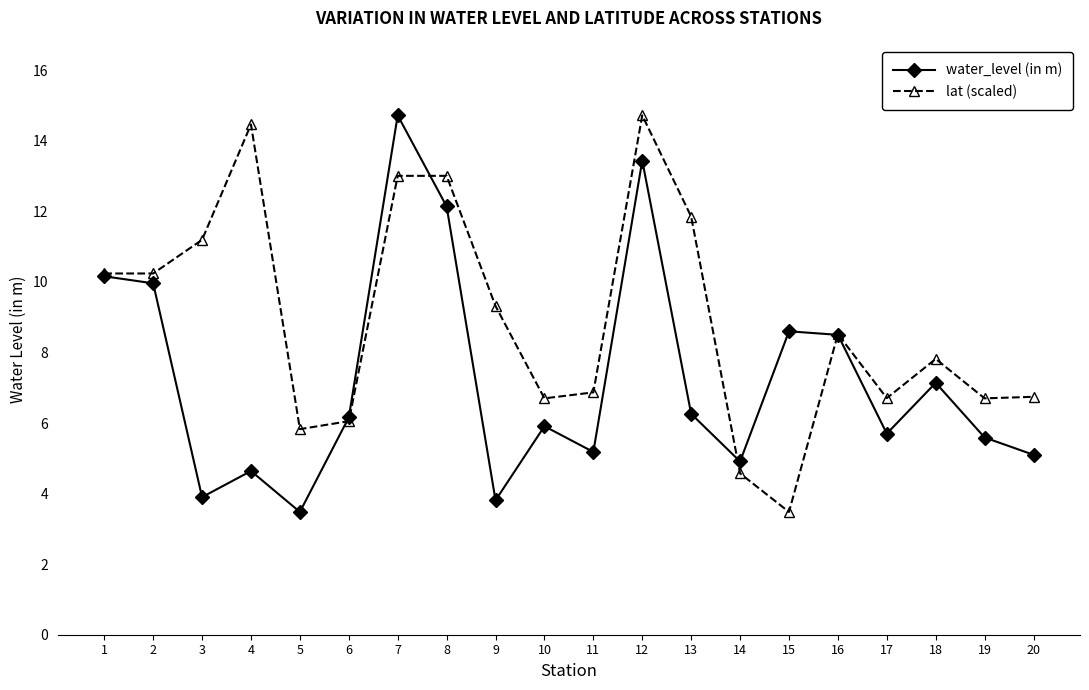

Reading left to right, what are all the values shown in this chart?

water_level (in m): 1=10.2	2=10.0	3=3.9	4=4.6	5=3.5	6=6.2	7=14.7	8=12.1	9=3.8	10=5.9	11=5.2	12=13.4	13=6.3	14=4.9	15=8.6	16=8.5	17=5.7	18=7.1	19=5.6	20=5.1
lat (scaled): 1=10.2	2=10.2	3=11.2	4=14.5	5=5.8	6=6.1	7=13.0	8=13.0	9=9.3	10=6.7	11=6.9	12=14.7	13=11.9	14=4.6	15=3.5	16=8.5	17=6.7	18=7.8	19=6.7	20=6.7